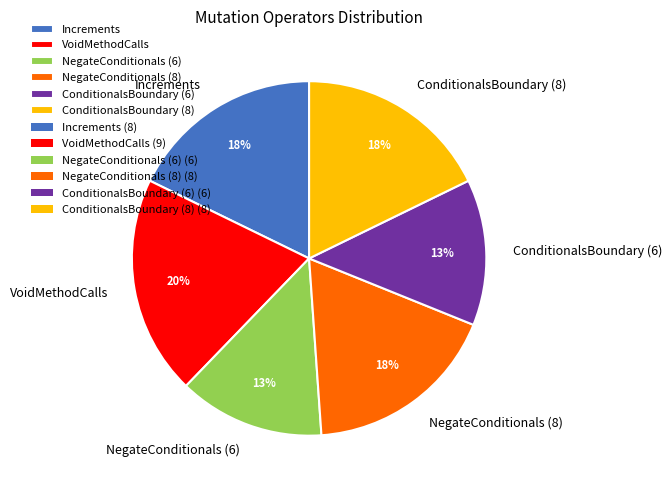

Which category has the biggest portion of the pie?

VoidMethodCalls